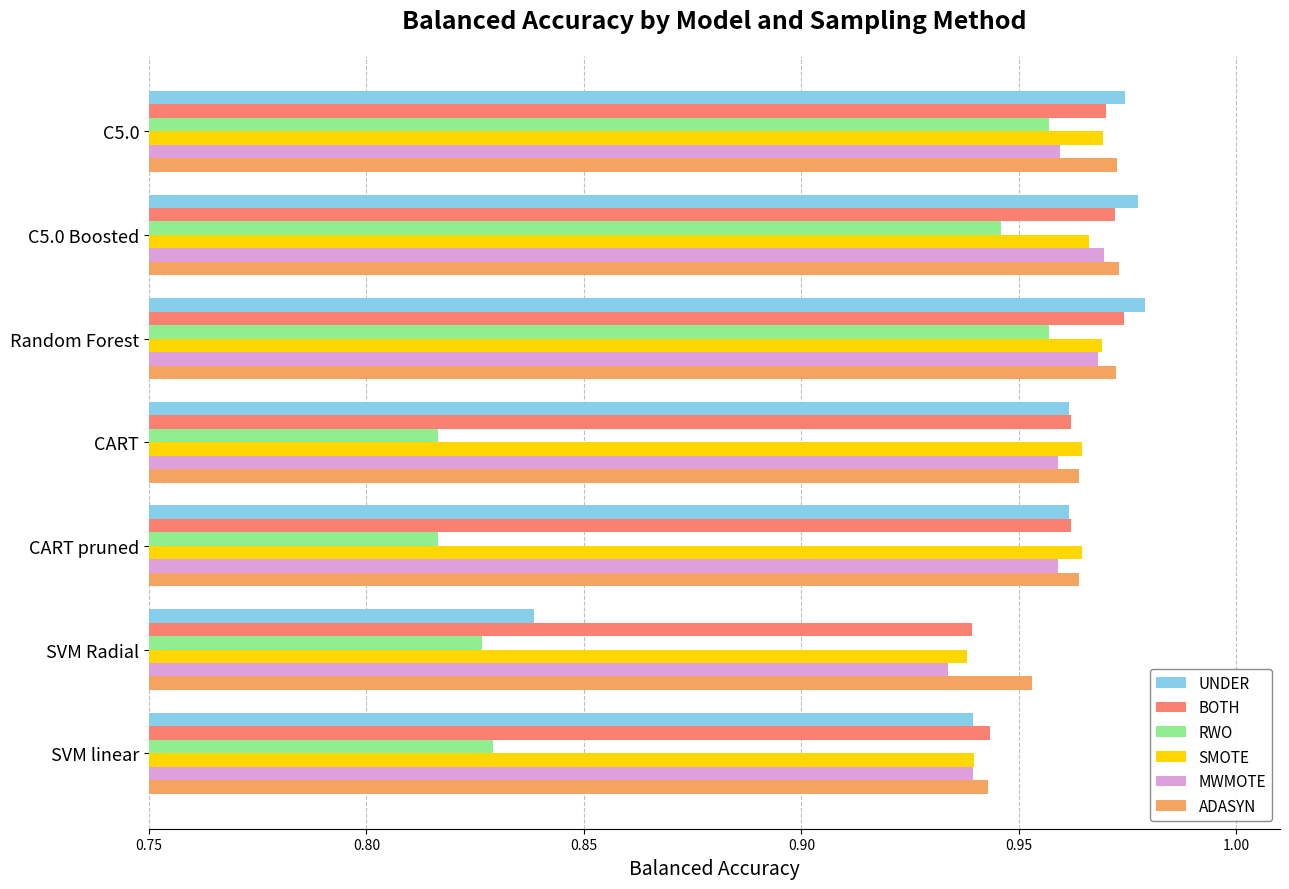

The RWO series shows 0.6 at C5.0. True or false?

False